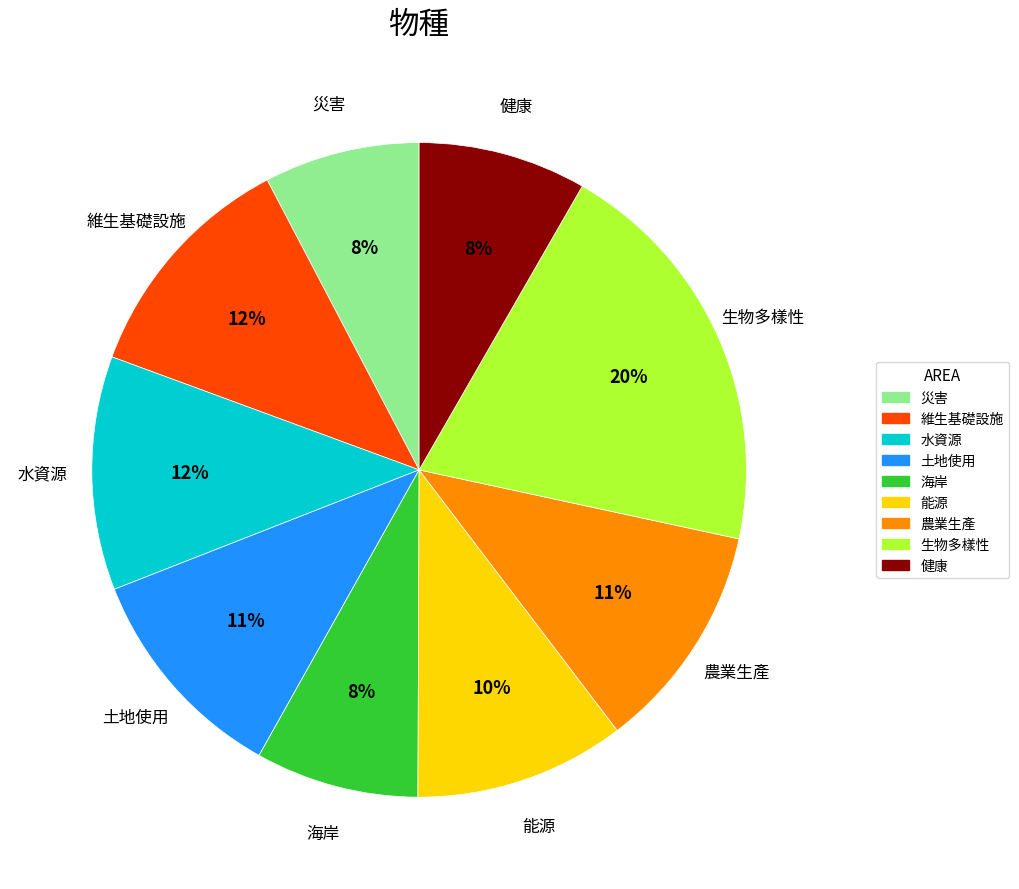

To the nearest percent, what is the difference between the largest and smallest slice percentages?

12%